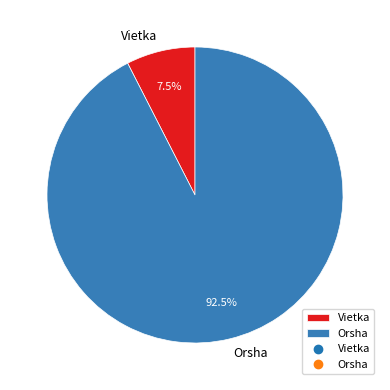

Rank the categories by value from highest to lowest.

Orsha, Vietka